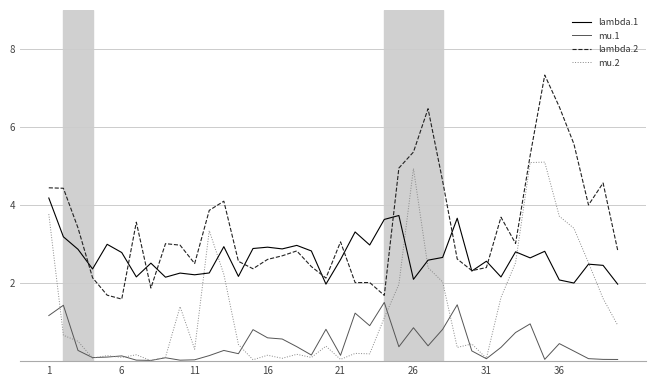

True or false: lambda.2 has more than 2 points higher than both neighbors.

True